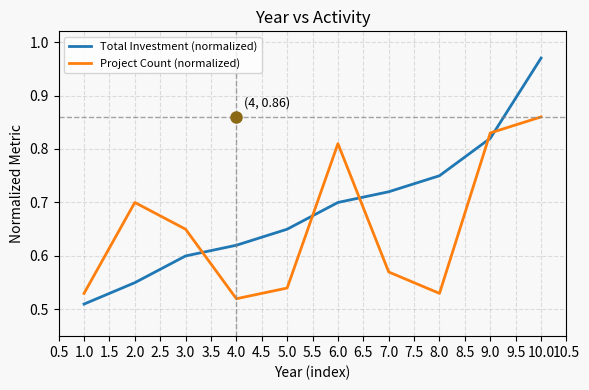

After their last crossing, which series has the higher values: Project Count (normalized) or Total Investment (normalized)?

Total Investment (normalized)